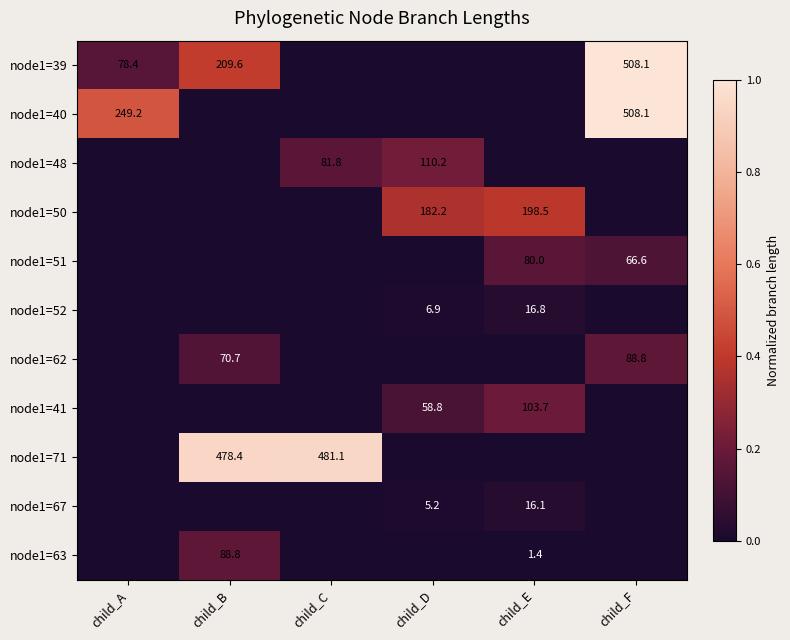

True or false: node1=39 has a value of 508.1 at child_F.

True